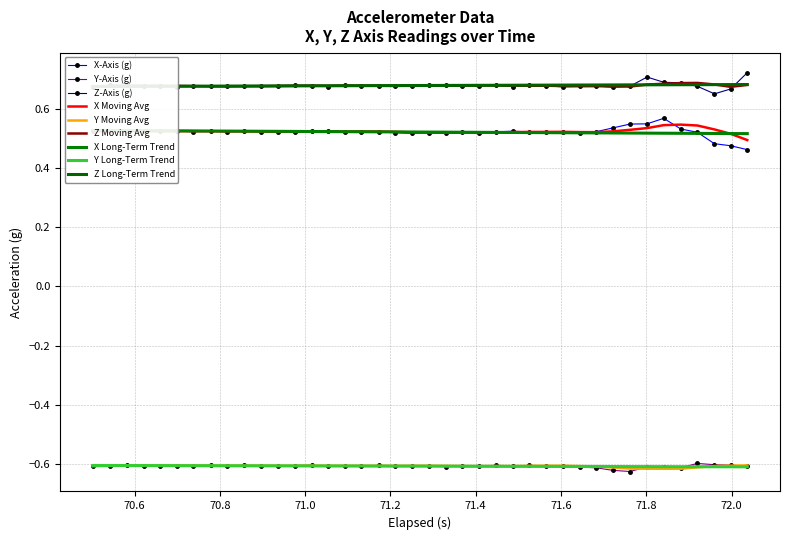

True or false: Z Moving Avg and Y-Axis (g) intersect in this chart.

False